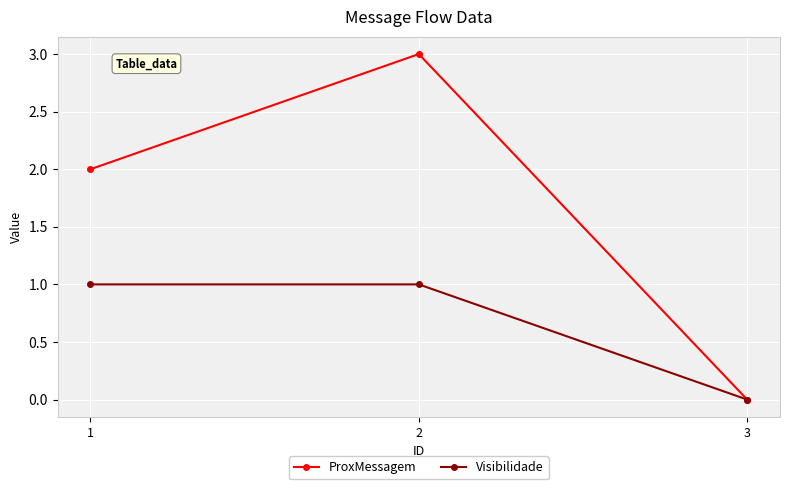

What is the sum of all Visibilidade values?

2